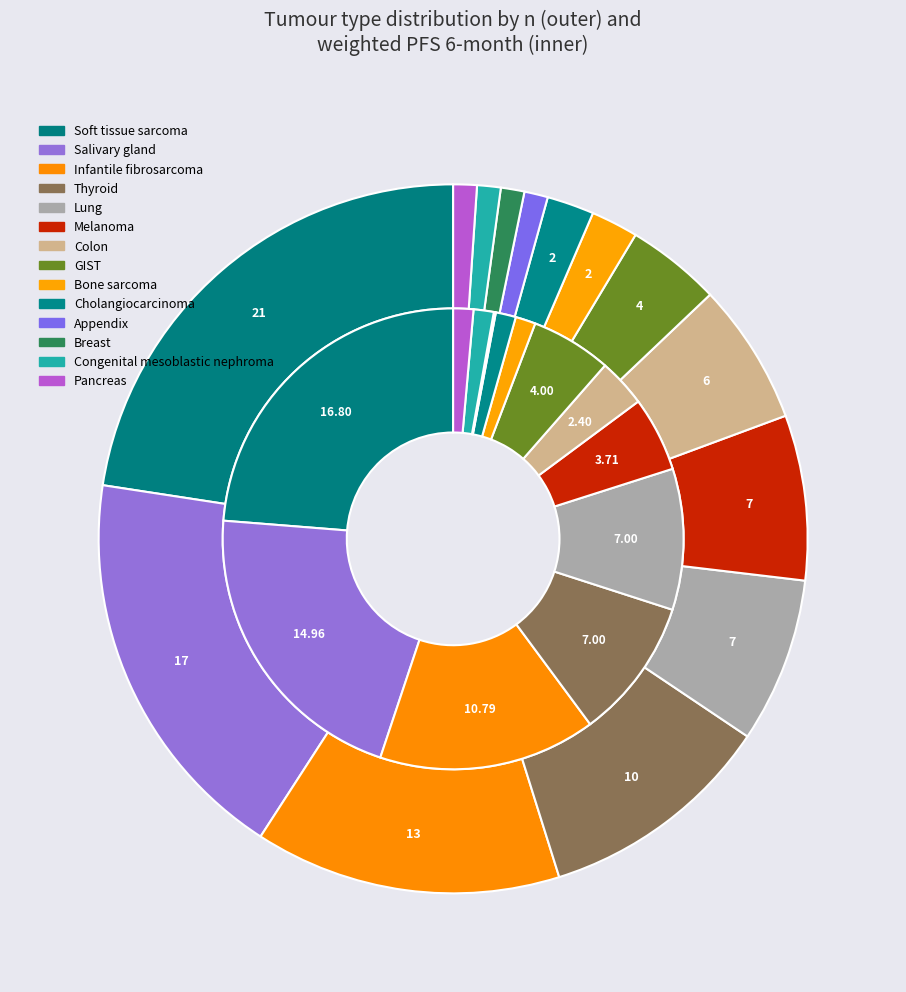

How many slices are in this pie chart?

14